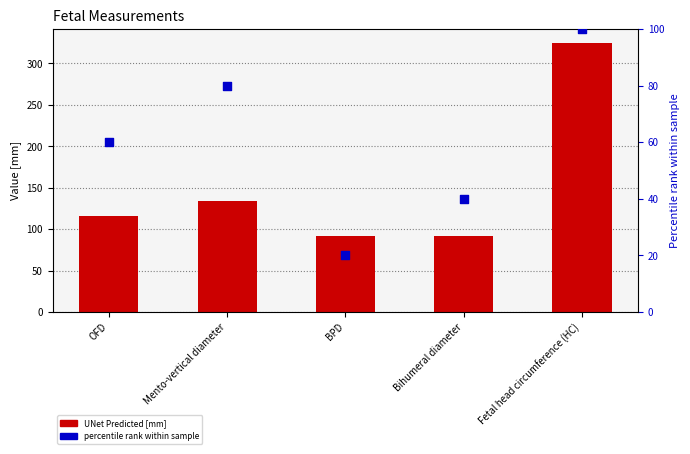

Which series reaches the minimum Y coordinate?

percentile rank within sample